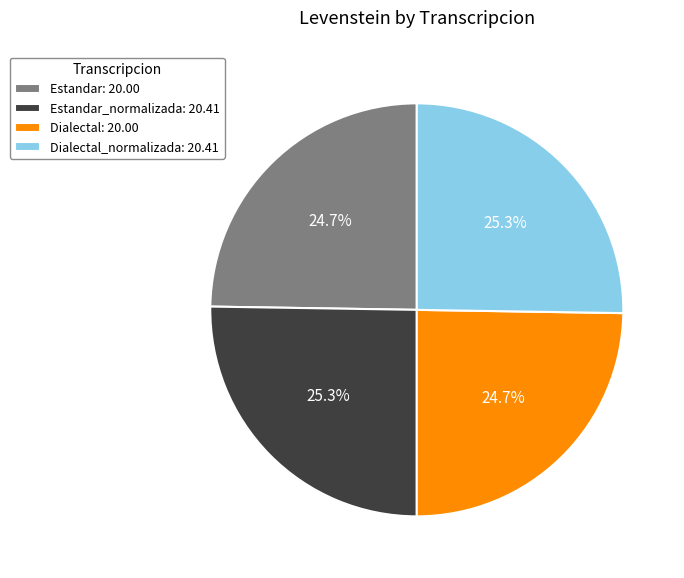

What percentage do Estandar: 20.00 and Dialectal_normalizada: 20.41 together represent?

50.0%